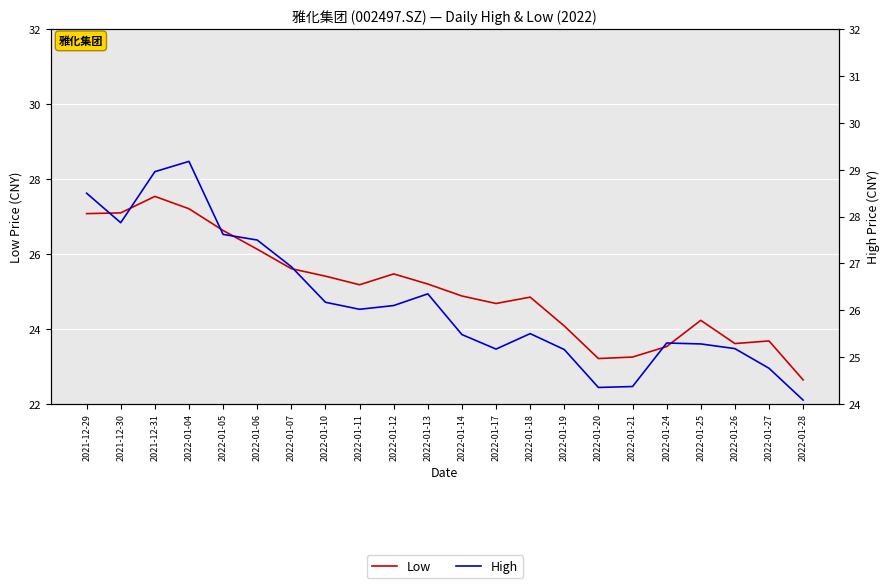

Where does the High series first go above 26?

2021-12-29